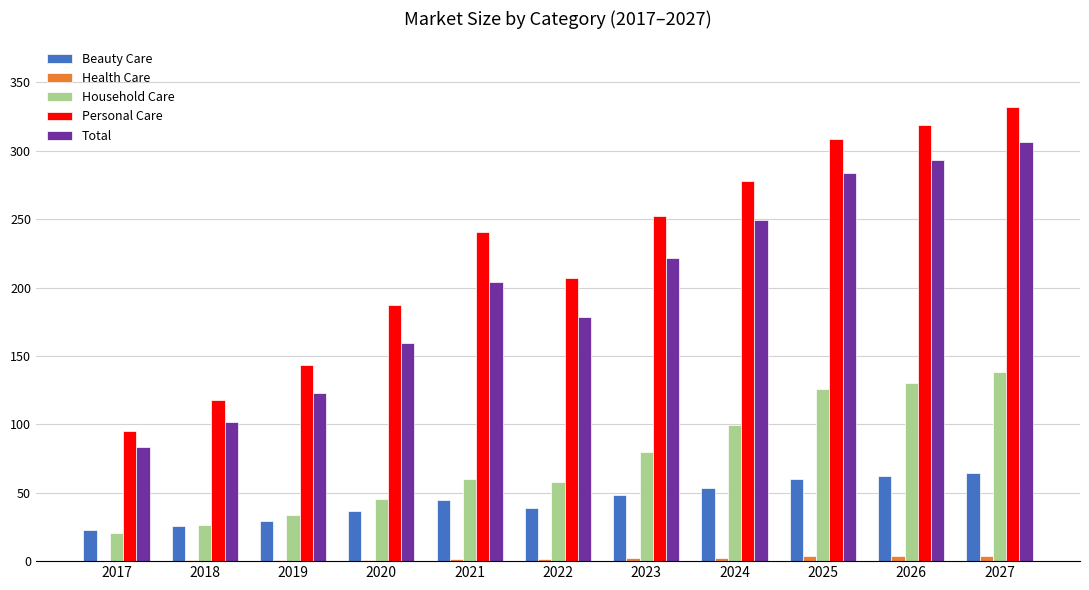

Which series has the largest range (max minus min)?

Personal Care